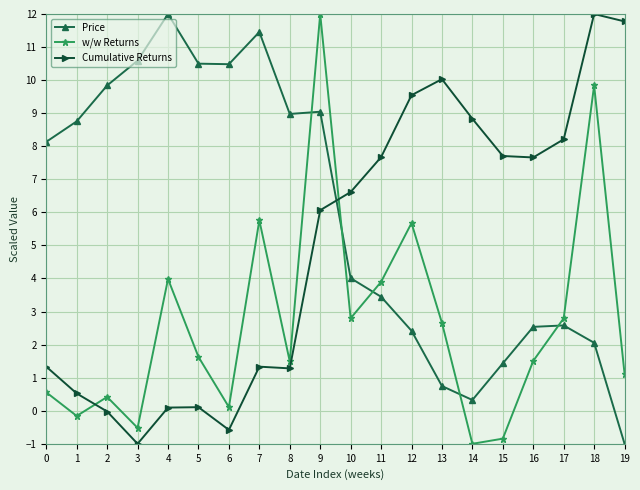

True or false: Cumulative Returns and w/w Returns cross at least once.

True